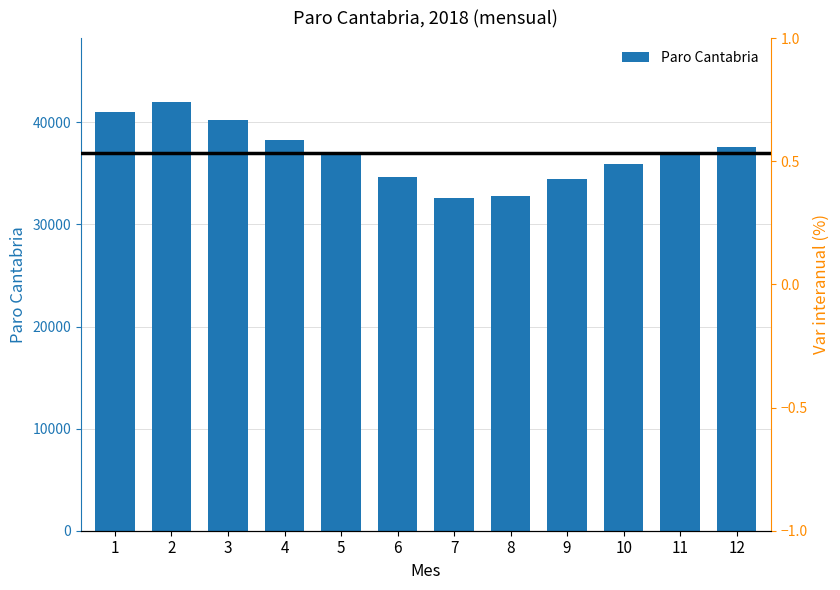

List the labels in order of value, largest first.

2, 1, 3, 4, 12, 5, 11, 10, 6, 9, 8, 7